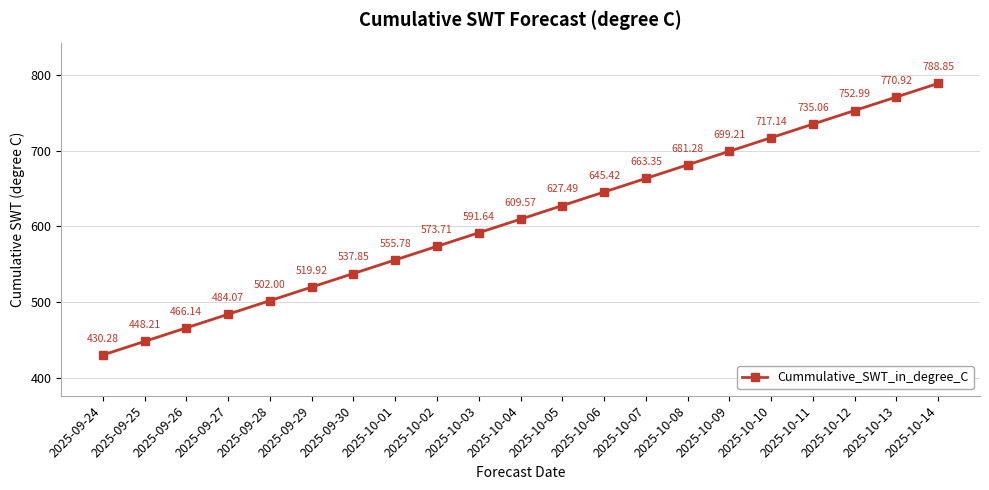

The chart shows a value of 1051.4 at 2025-10-12. True or false?

False